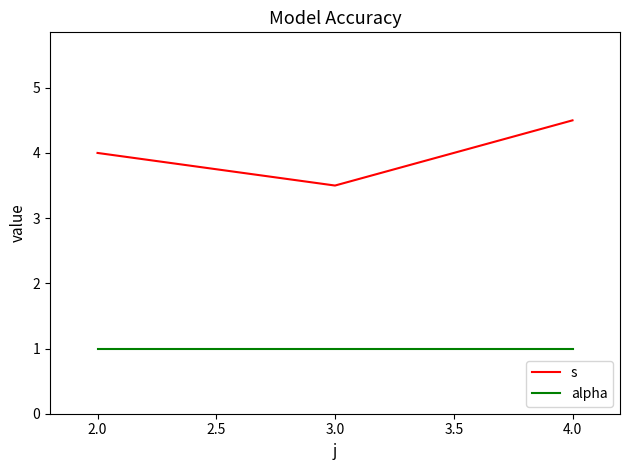

Count the s values in the range 3 to 4.

2